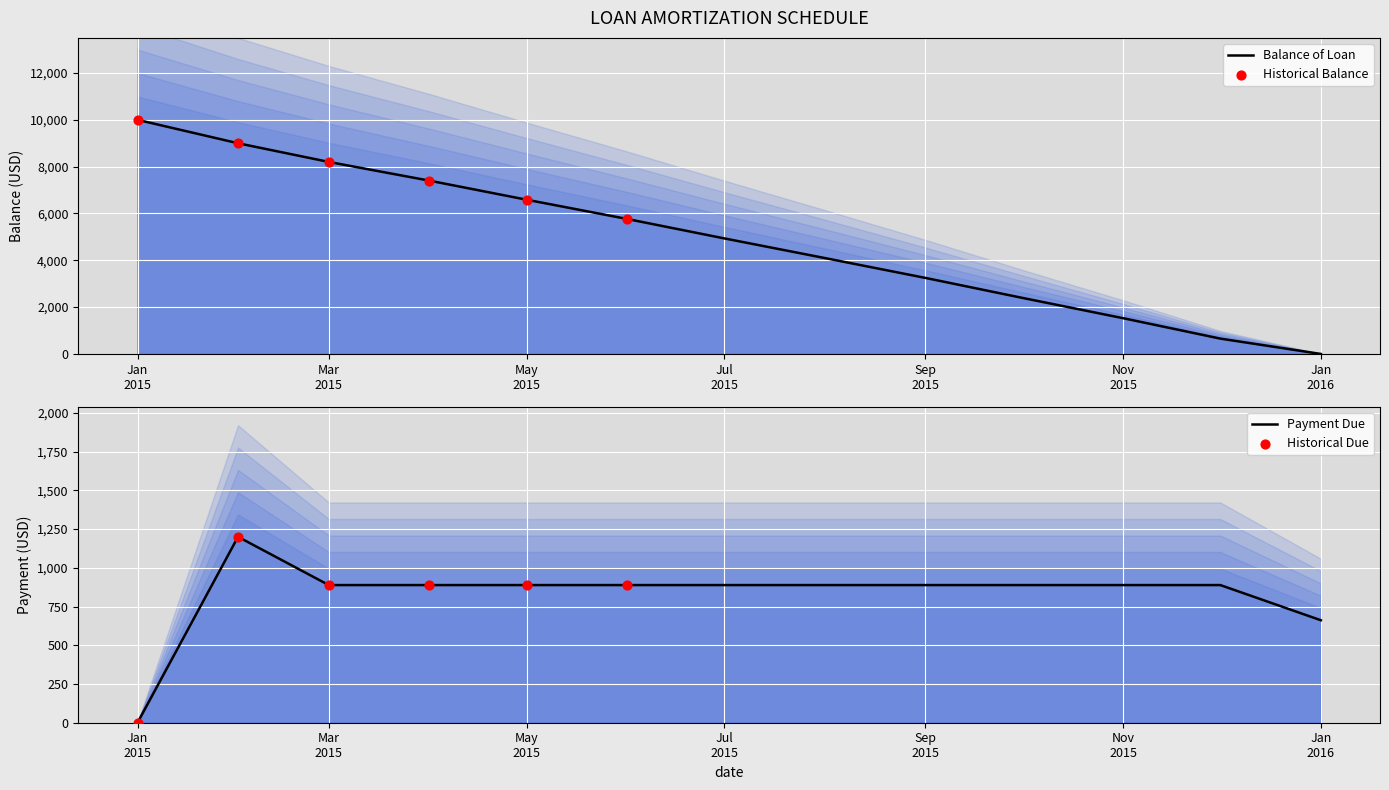

Which series has the largest total across all categories?

Balance of Loan